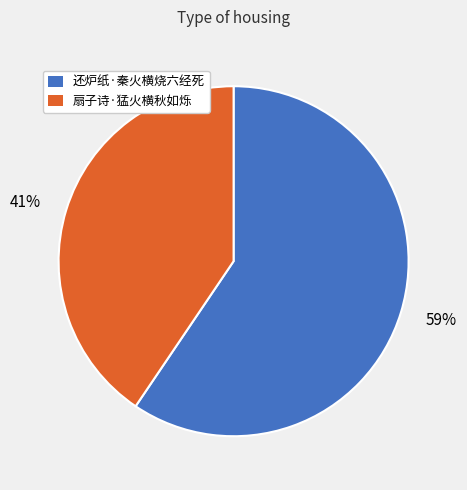

Is it true that 还炉纸·秦火横烧六经死 is 59% of the pie?

True